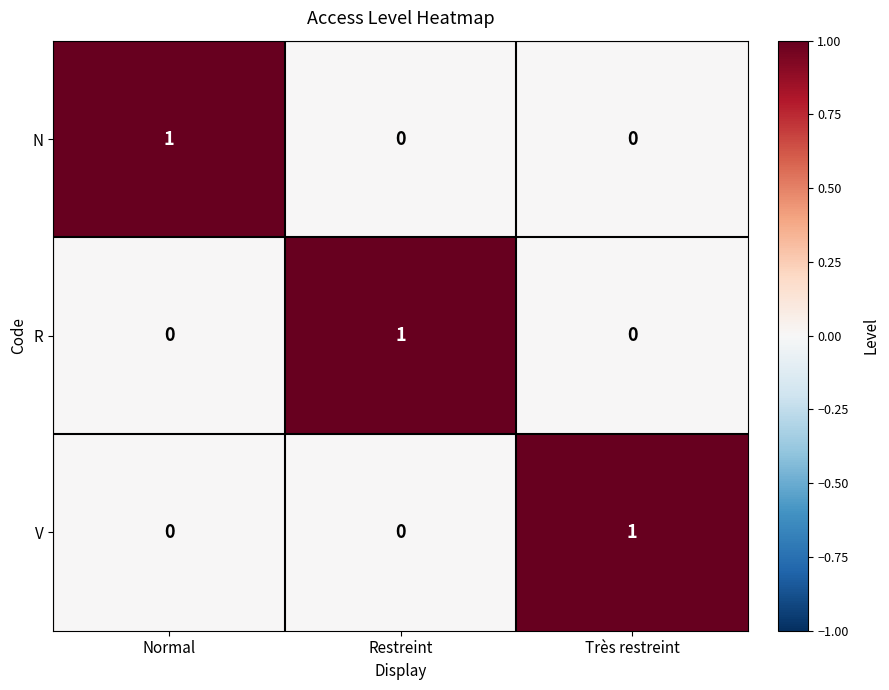

At how many categories does at least one series exceed 0?

3